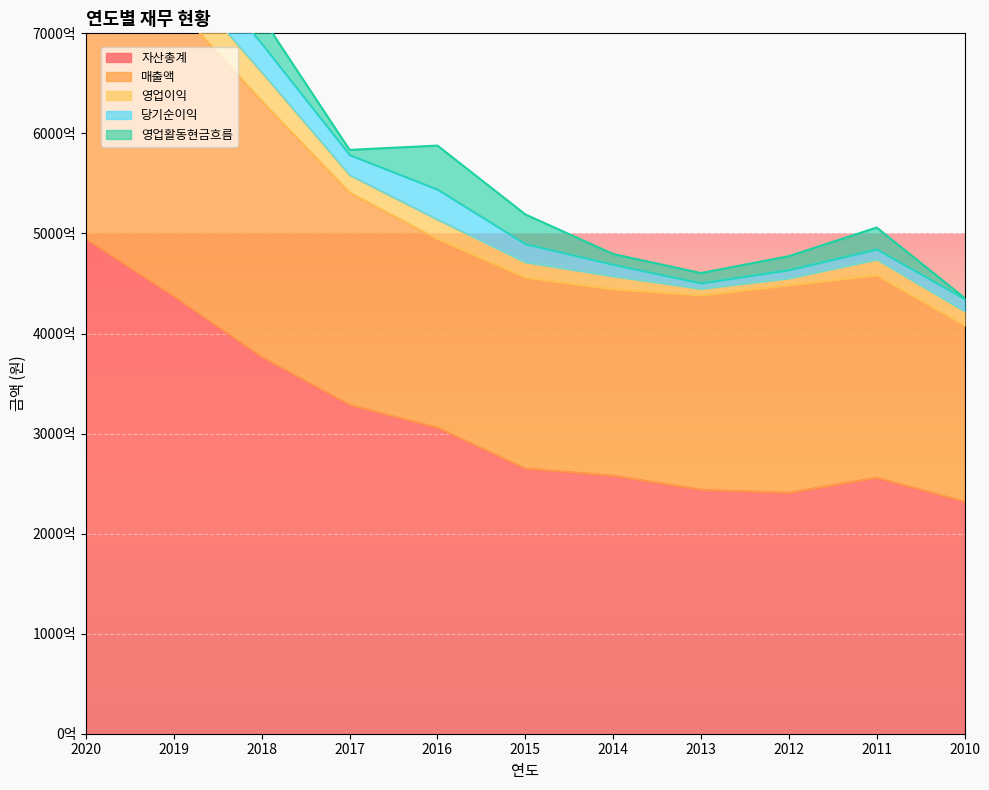

Count the number of categories in the chart.

11